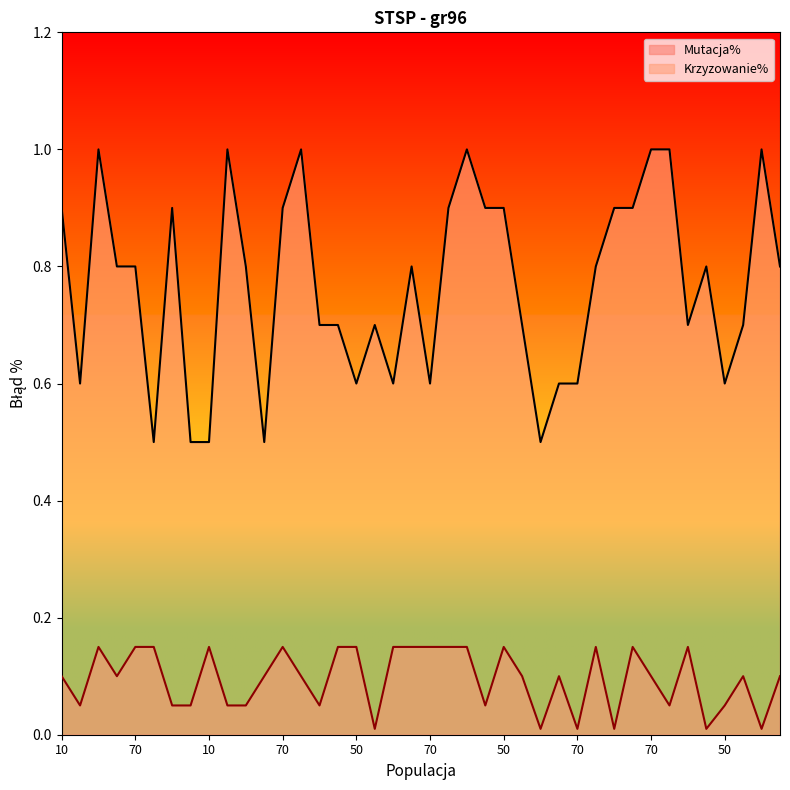

What is the difference between the second highest and minimum values in the Krzyzowanie% series?

0.5